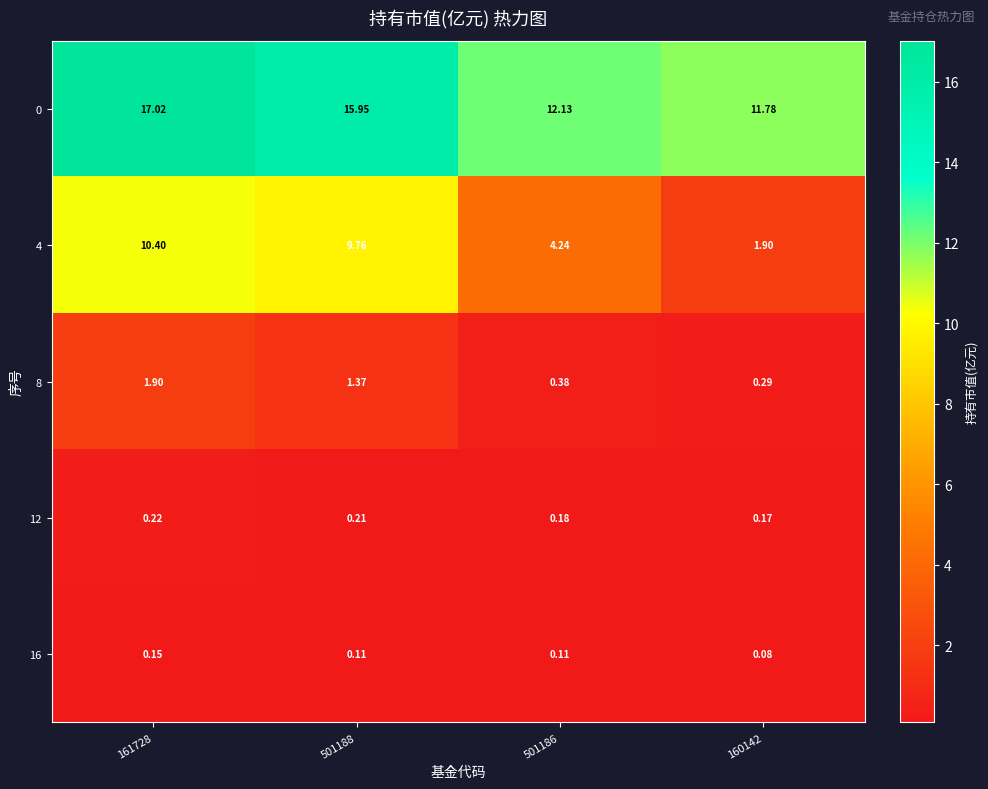

How many data points in 4 are less than 9?

2